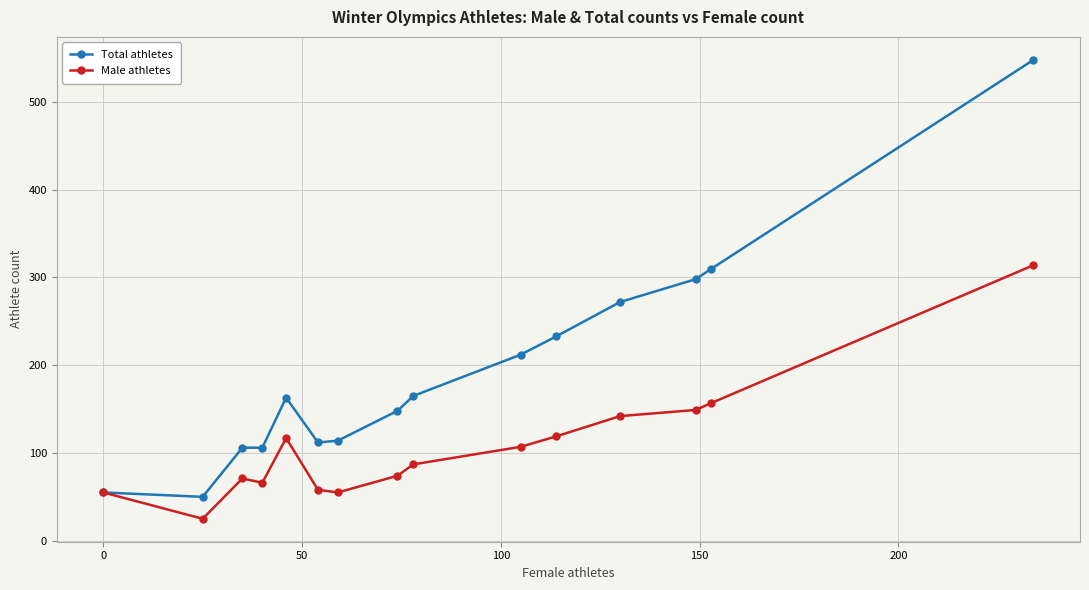

Is this an area chart (filled region under the line)?

No